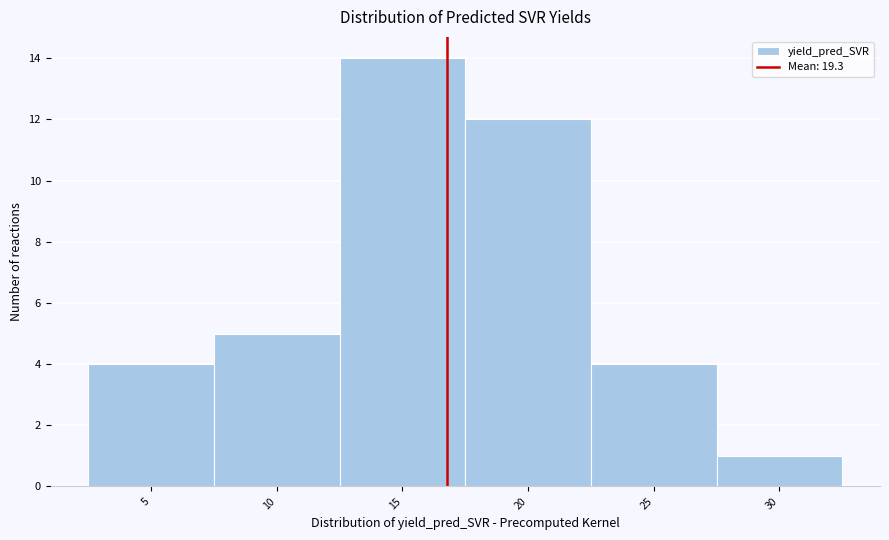

Reading left to right, what are all the values shown in this chart?

4	5	14	12	4	1